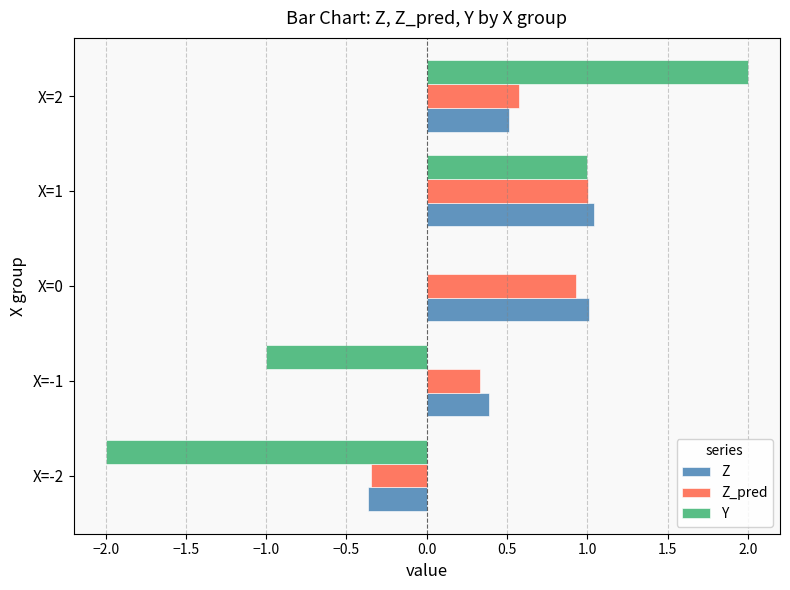

What is the sum of the Z values at X=-2 and X=1?

0.7